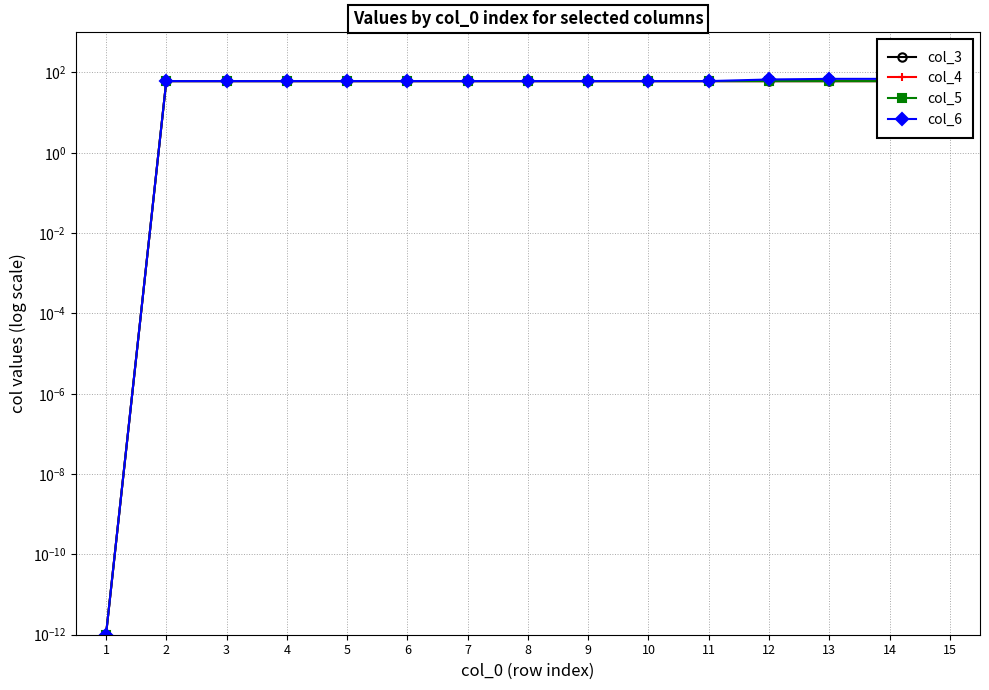

Which series has the largest total across all categories?

col_6